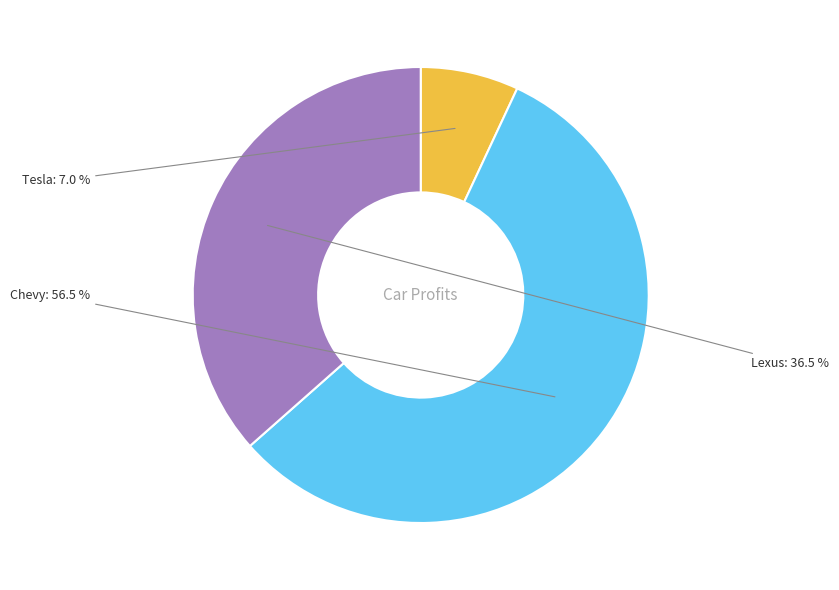

Rank the categories by value from lowest to highest.

Tesla, Lexus, Chevy